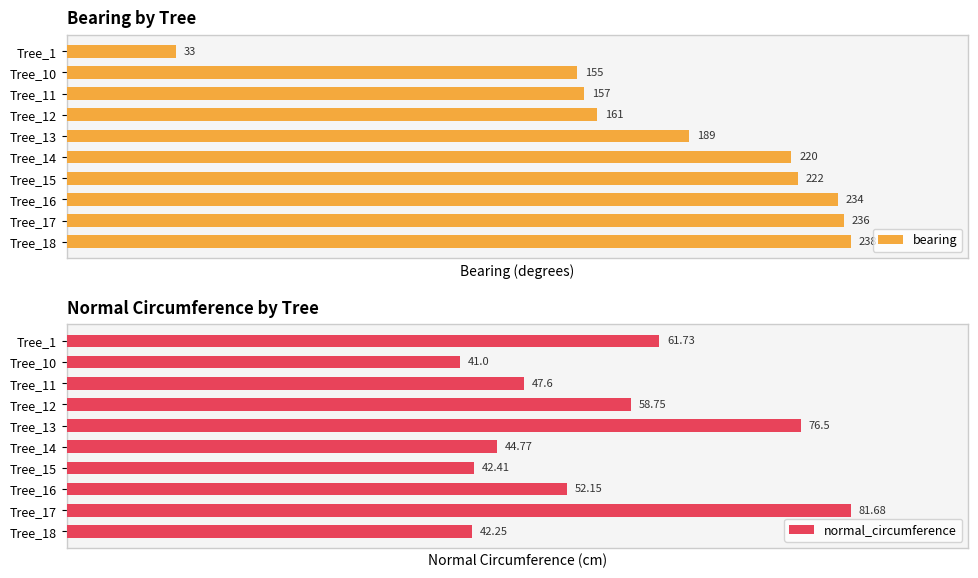

Does the chart contain stacked bars?

No